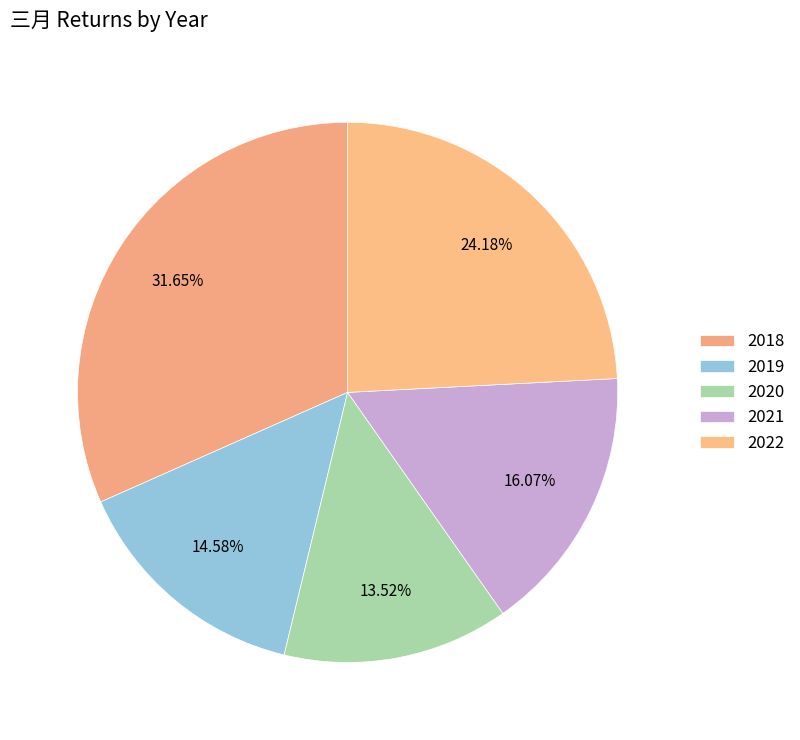

Is it true that 2019 is 15% of the pie?

True